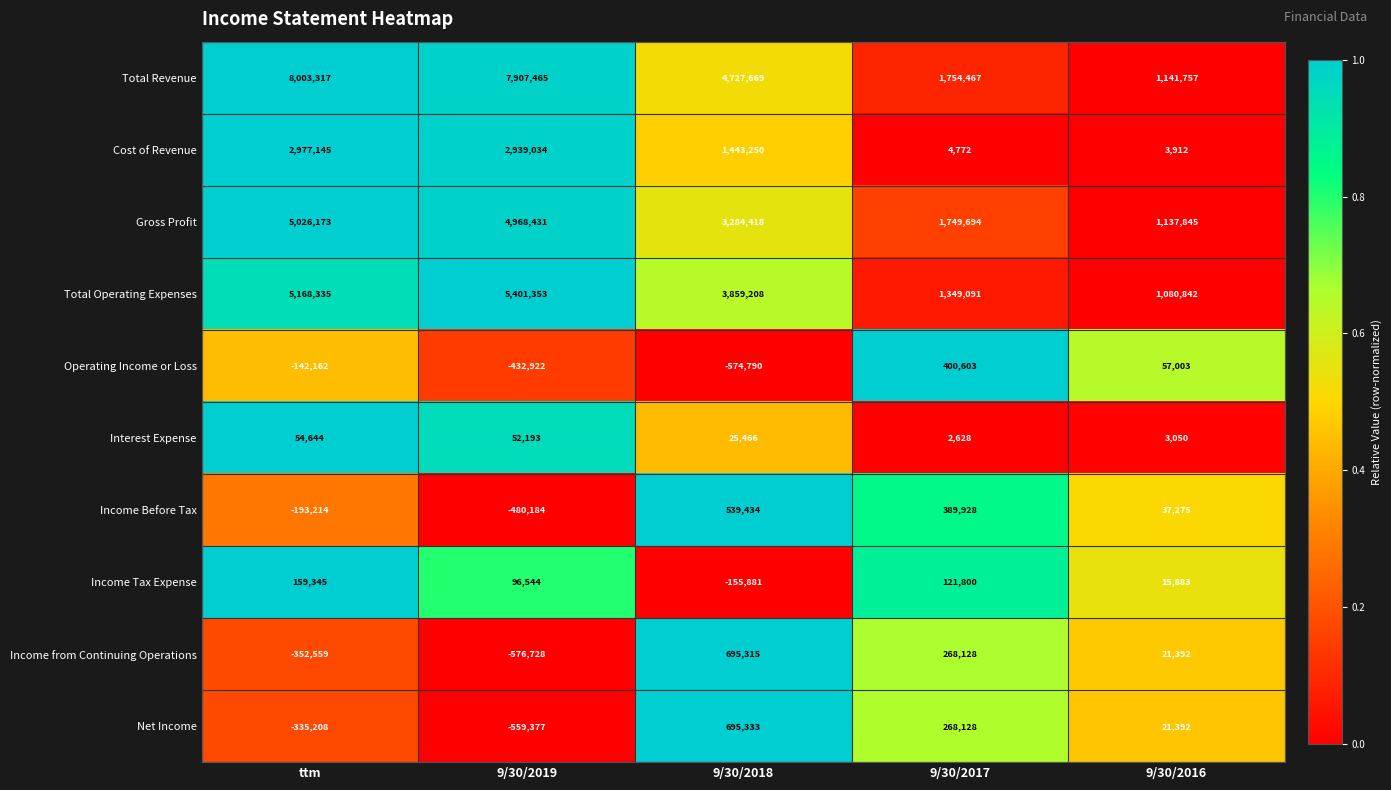

What is the total value across all series at 9/30/2016?

3520351